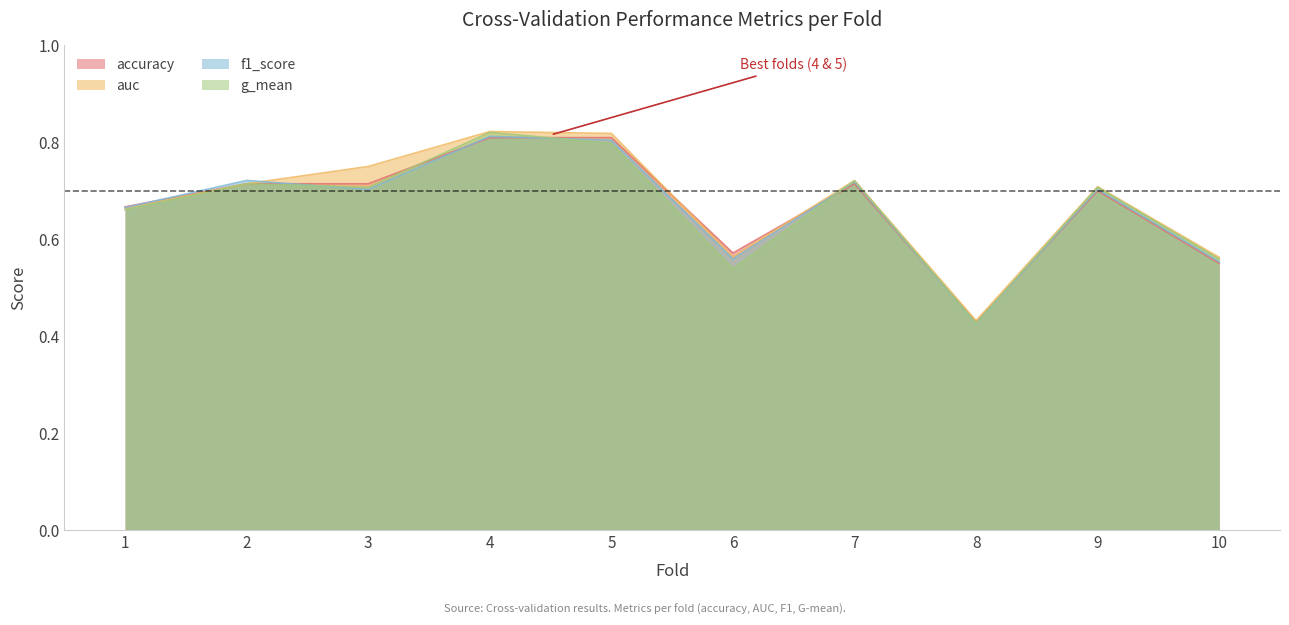

True or false: auc has more than 2 points higher than both neighbors.

True